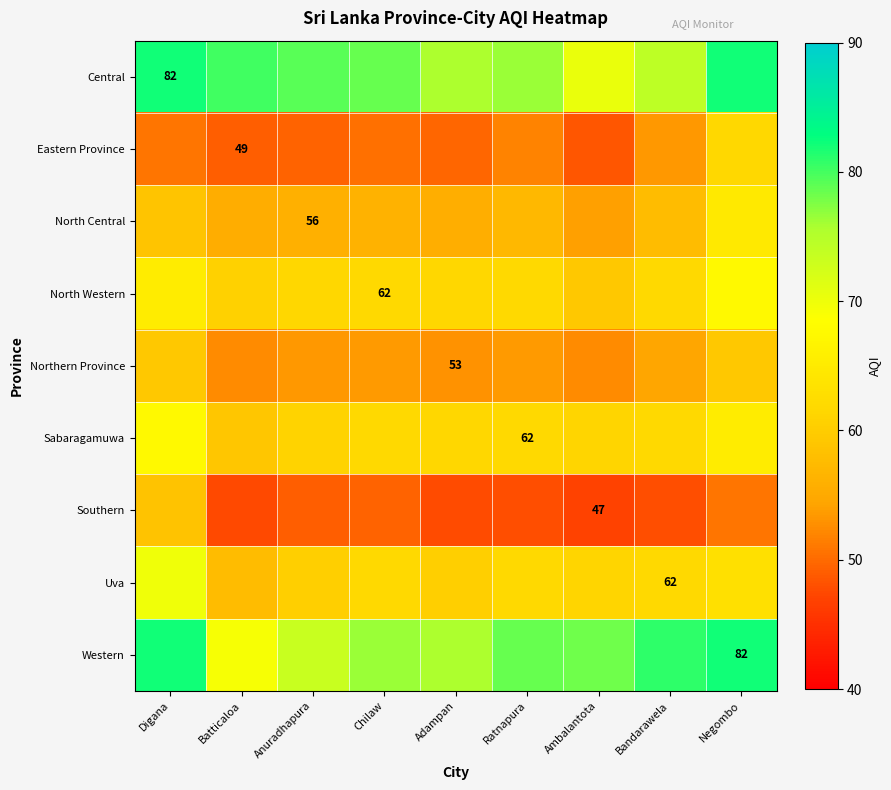

What is the difference between the Western values at Batticaloa and Anuradhapura?

4.2